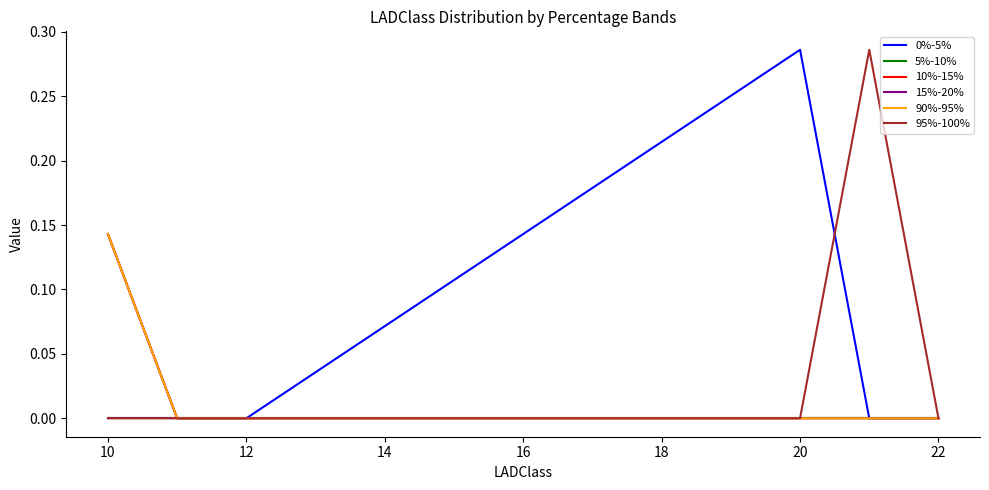

True or false: 10%-15% and 90%-95% cross at least once.

False